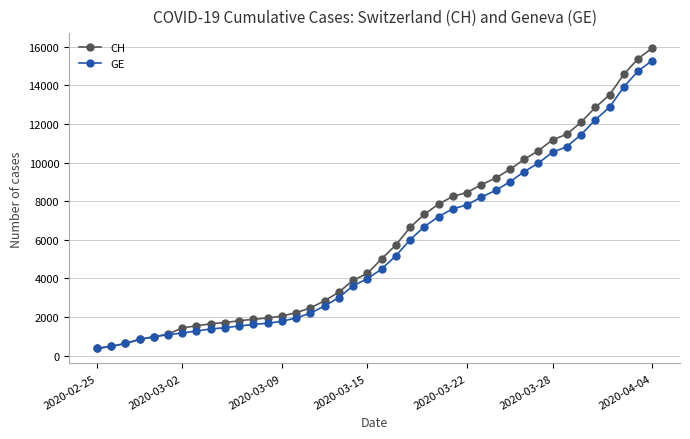

What is the maximum value shown in the chart?

15926